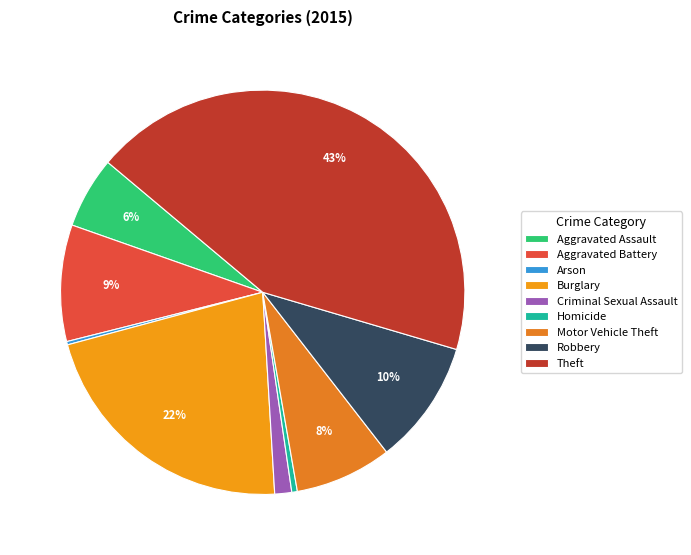

The Arson slice represents 0% of the pie. True or false?

True